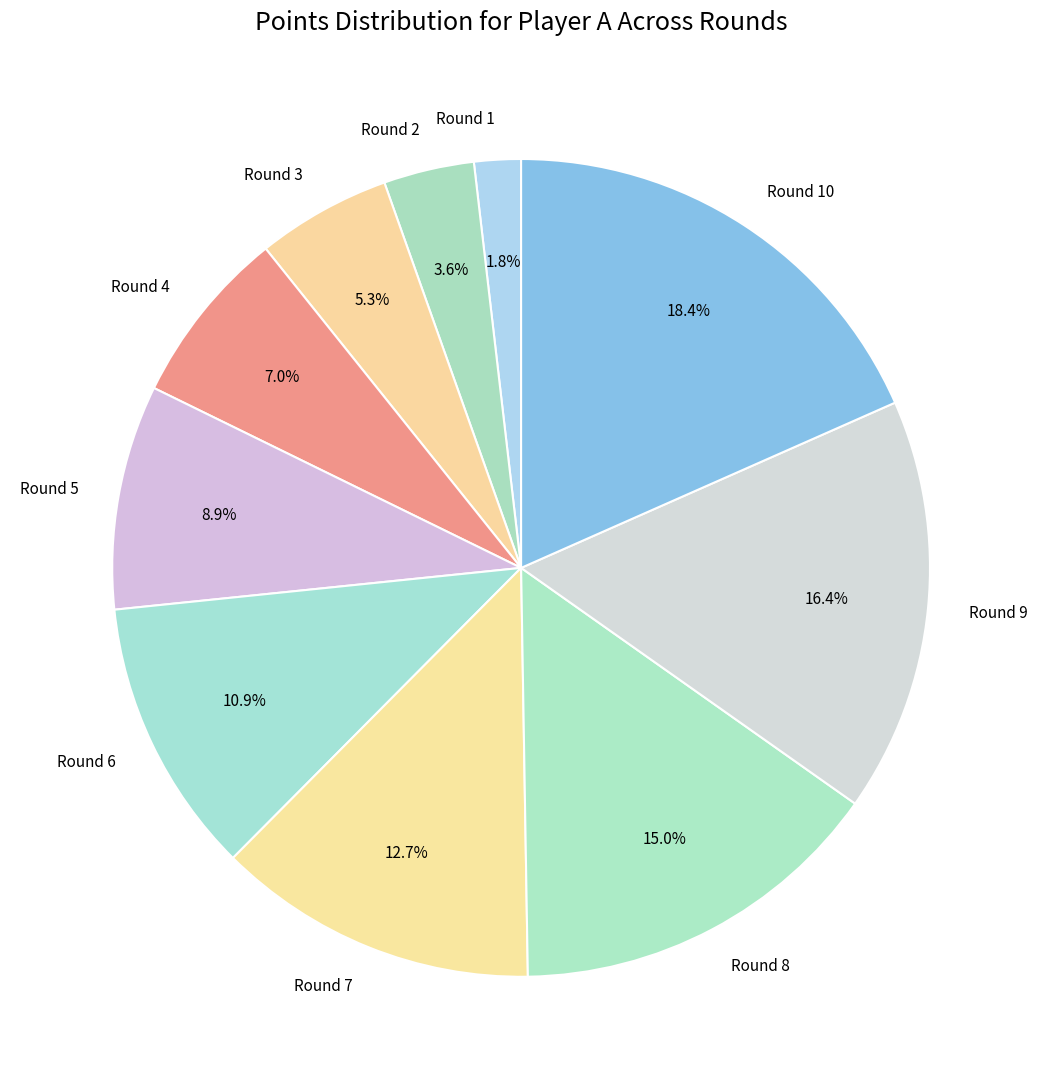

What percentage is the Round 8 slice, to the nearest percent?

15%